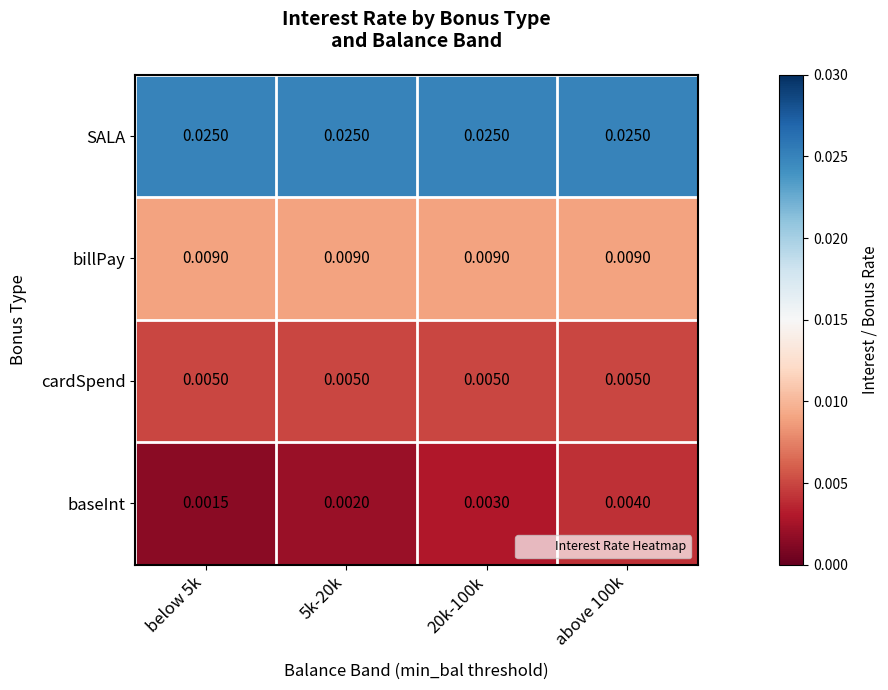

Which series changed the most between below 5k and 20k-100k?

baseInt